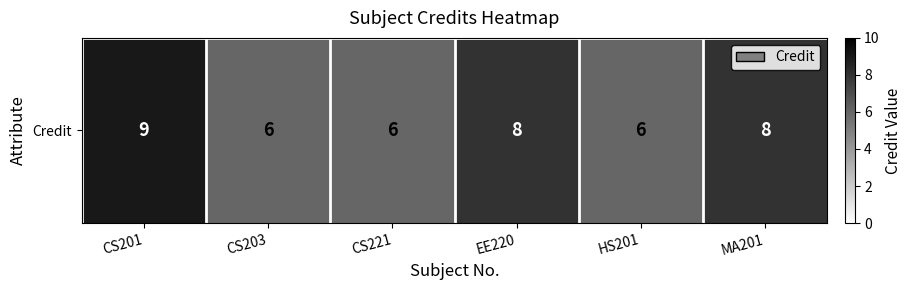

Reading left to right, transcribe all the data shown in this chart.

9	6	6	8	6	8